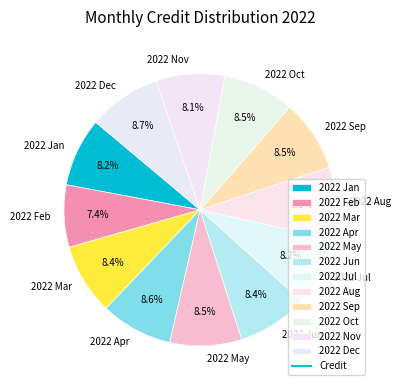

How many segments does this pie chart have?

12